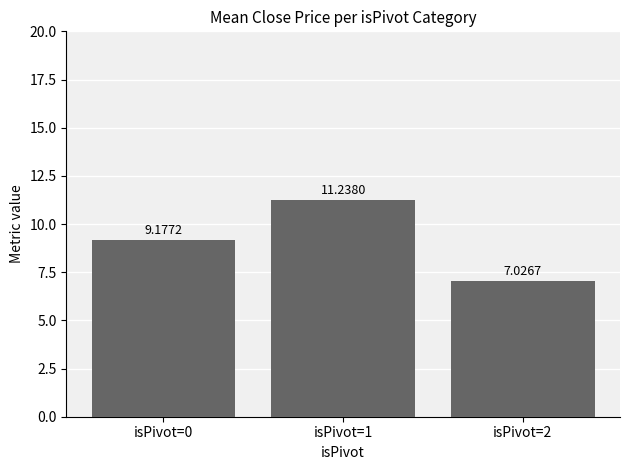

What is the maximum value shown in the chart?

11.2